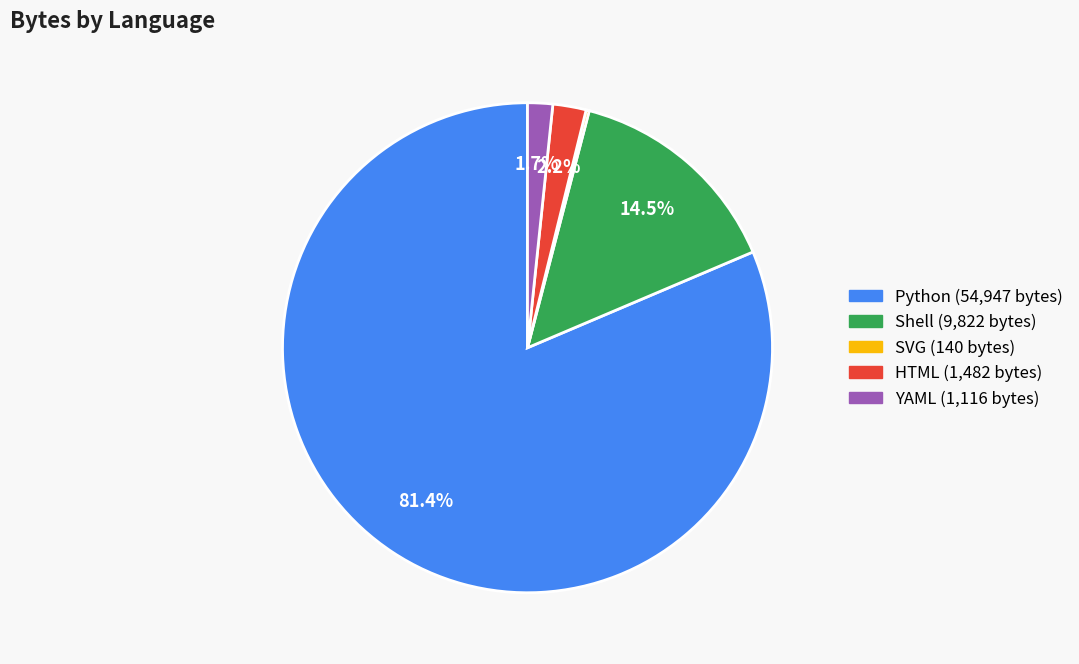

Between Python and YAML, which is larger?

Python